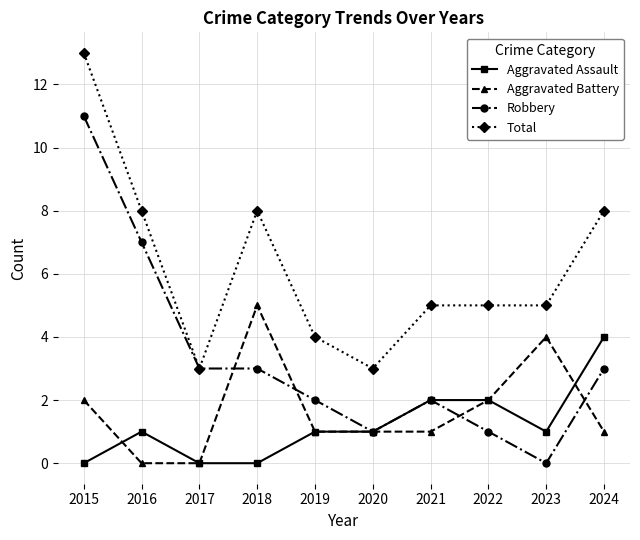

What is the sum of the Aggravated Battery values at 2024 and 2016?

1